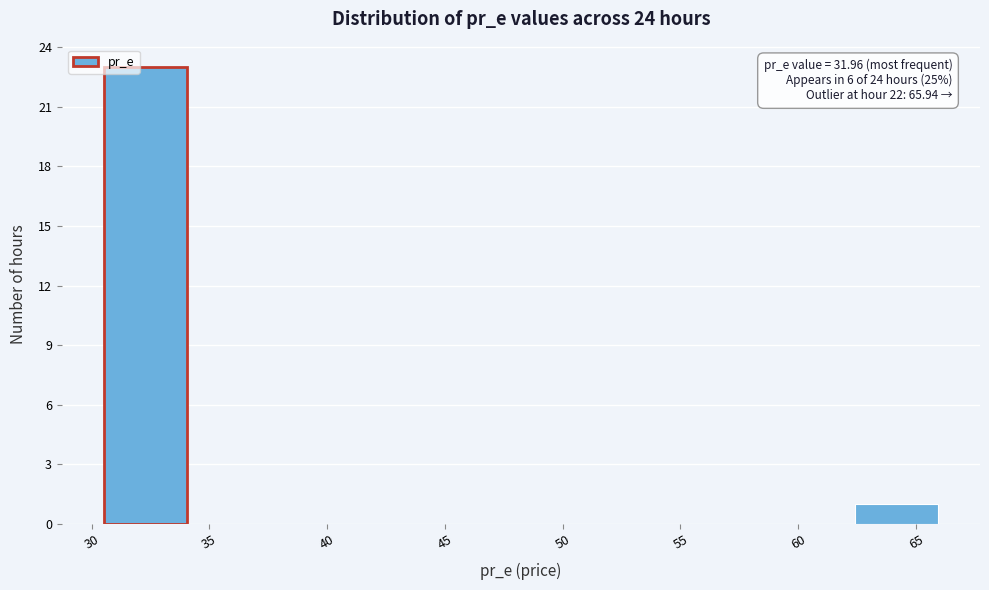

Which range on the x-axis has the tallest bar?

30.5 to 34.0